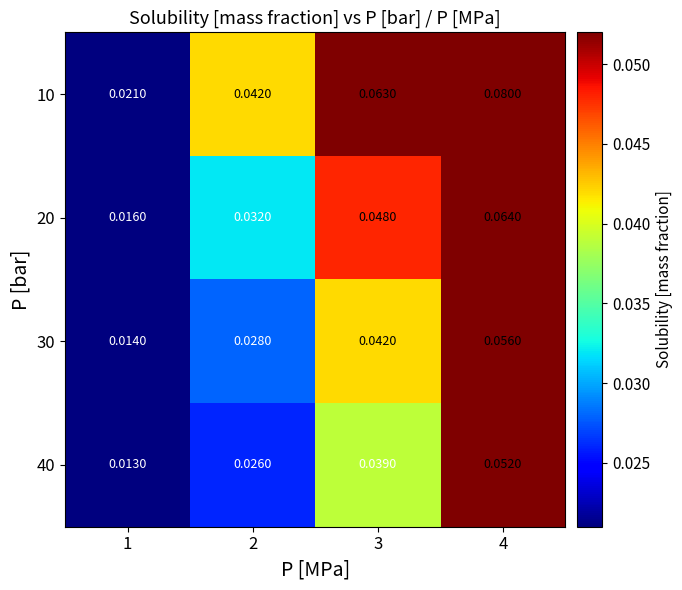

Is the value of 40 at 4 greater than the value of 10 at 4?

No